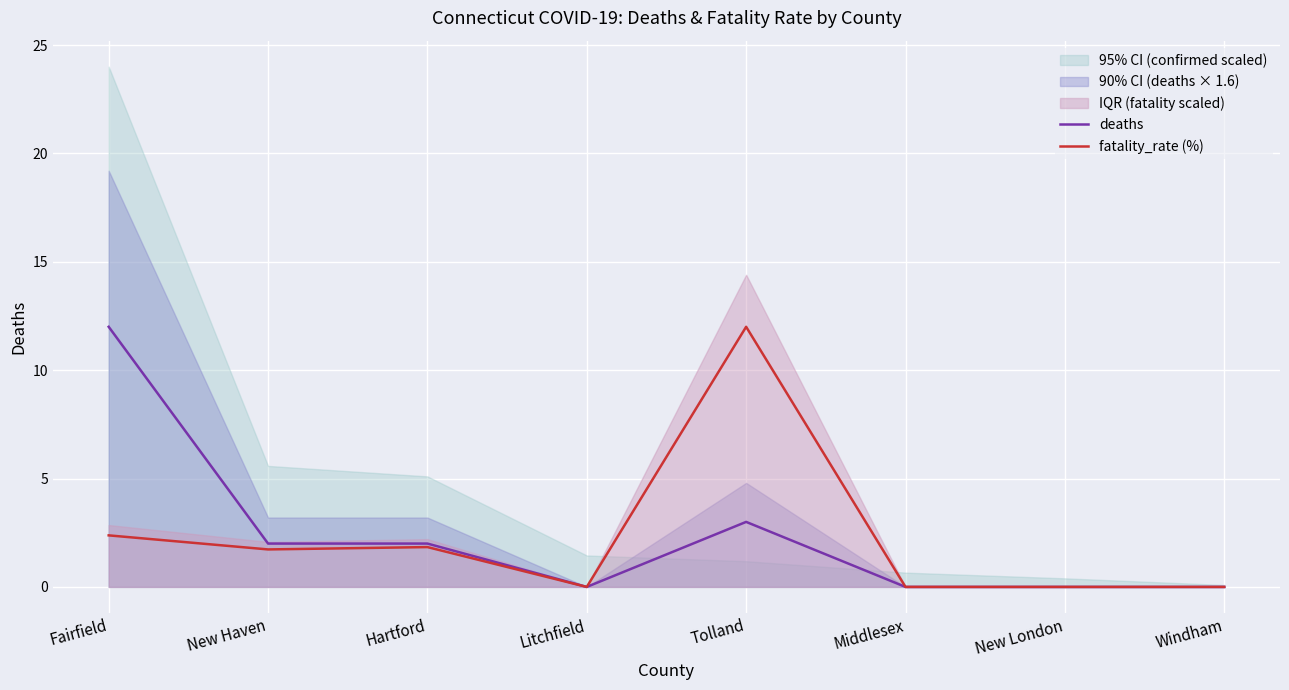

True or false: deaths has a value of 2.0 at Hartford.

True